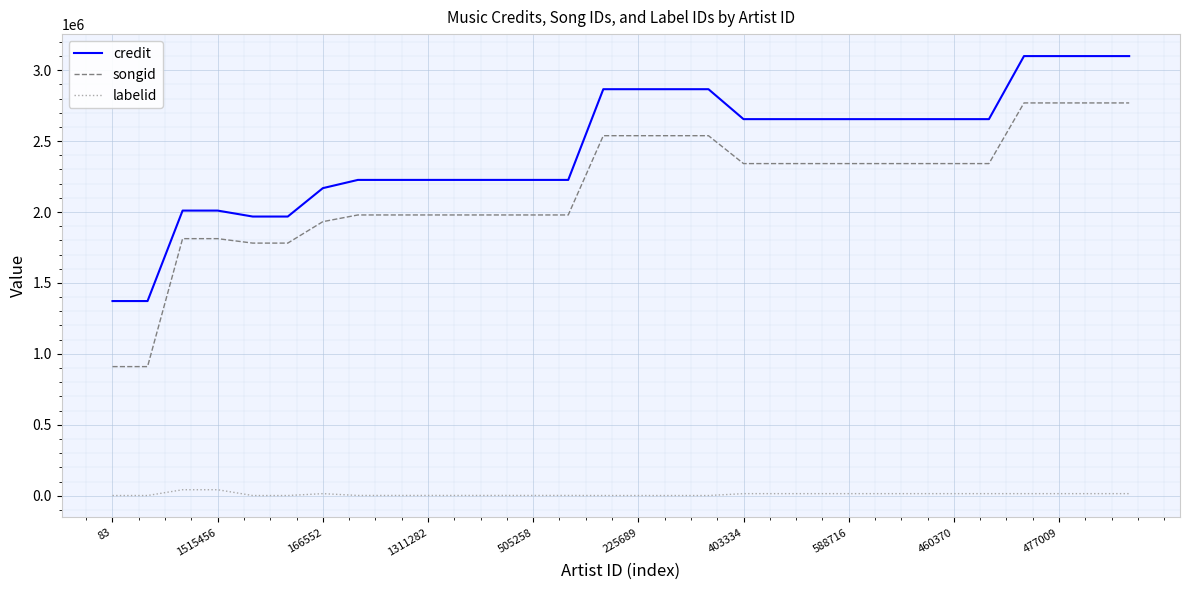

True or false: labelid and credit intersect in this chart.

False